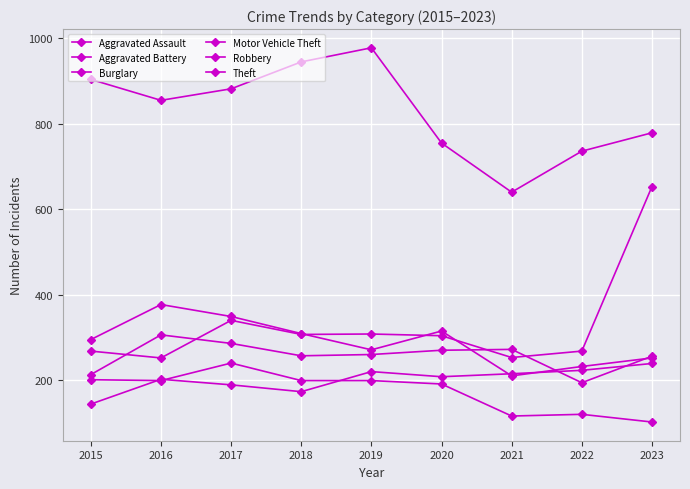

Reading left to right, list all the values displayed in this chart.

Aggravated Assault: 2015=144	2016=202	2017=189	2018=173	2019=220	2020=208	2021=215	2022=223	2023=239
Aggravated Battery: 2015=213	2016=306	2017=286	2018=257	2019=260	2020=270	2021=272	2022=194	2023=256
Burglary: 2015=201	2016=199	2017=240	2018=199	2019=199	2020=191	2021=116	2022=120	2023=102
Motor Vehicle Theft: 2015=268	2016=252	2017=340	2018=307	2019=308	2020=304	2021=253	2022=268	2023=653
Robbery: 2015=295	2016=377	2017=349	2018=309	2019=271	2020=315	2021=210	2022=232	2023=252
Theft: 2015=904	2016=855	2017=882	2018=945	2019=978	2020=755	2021=640	2022=736	2023=779